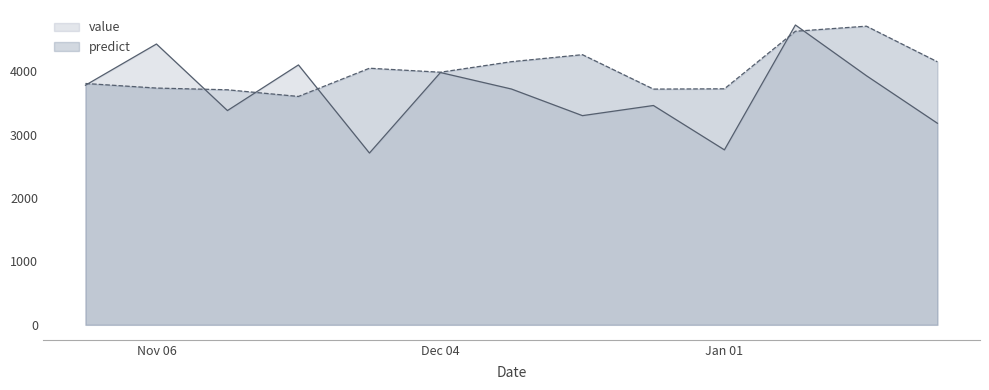

At which label does value first exceed 3720?

2016-10-30